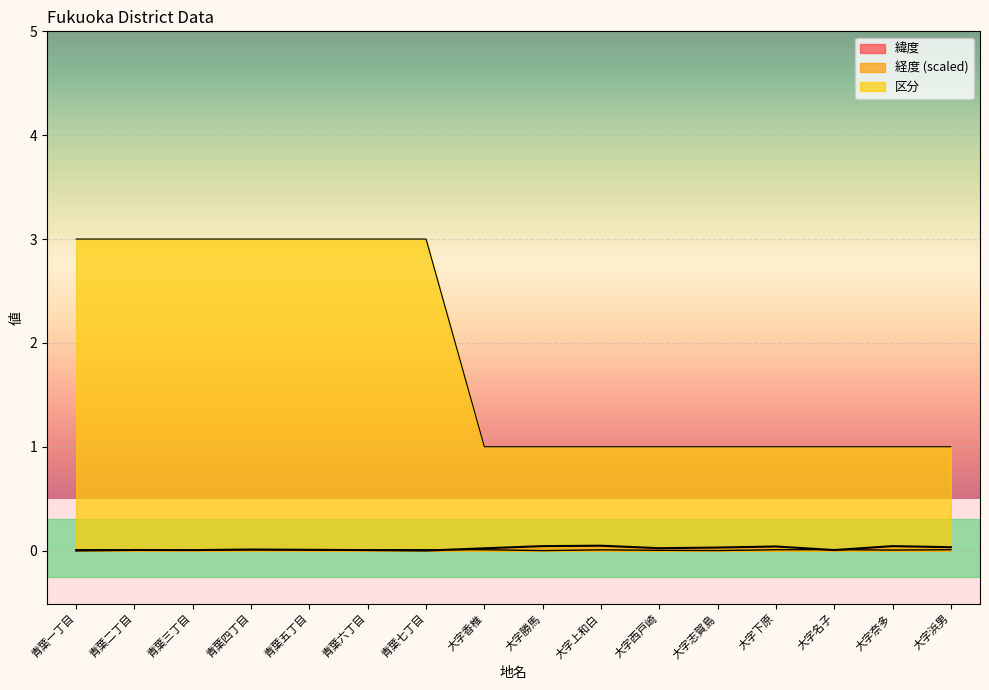

True or false: 区分 and 緯度 intersect in this chart.

False